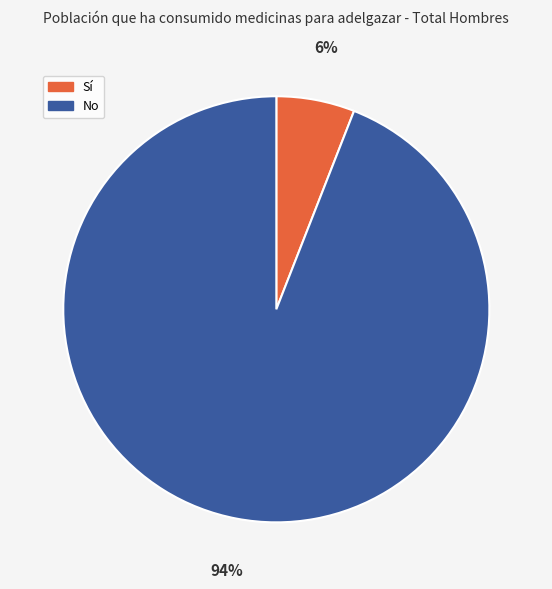

To the nearest percent, what is the difference between the largest and smallest slice percentages?

88%